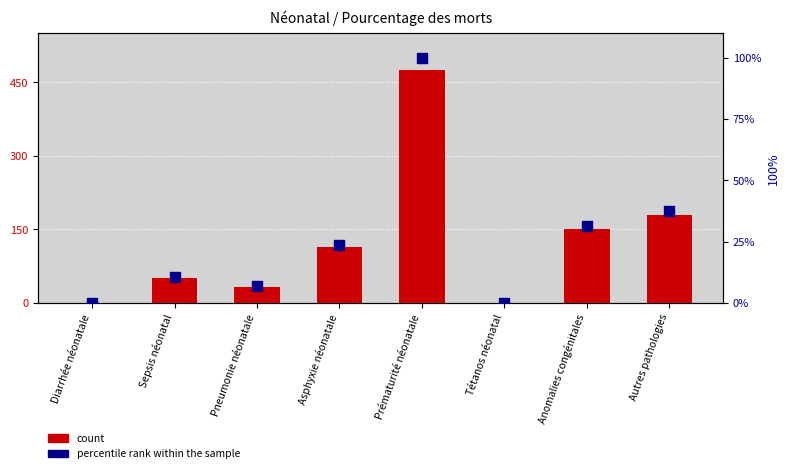

Which series reaches the maximum Y coordinate?

percentile rank within the sample